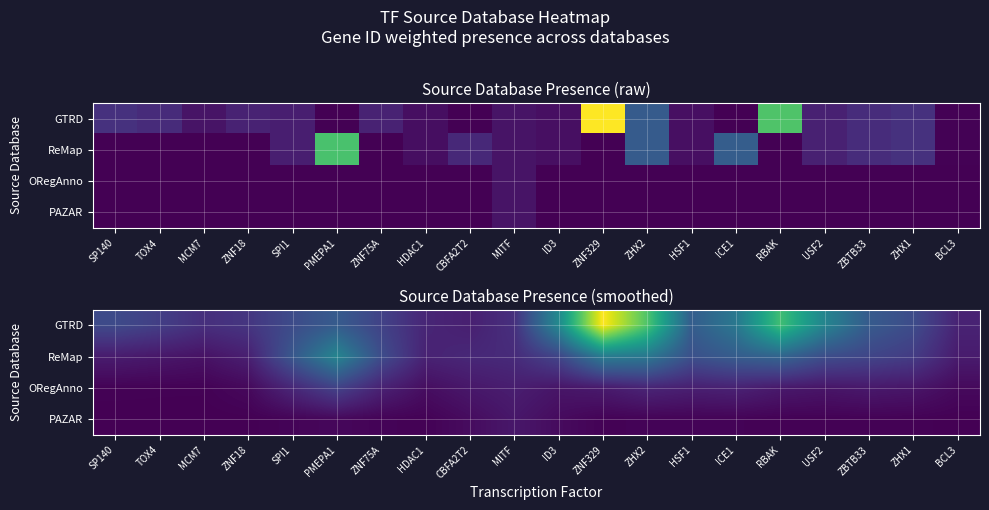

How many categories are shown in the chart?

20